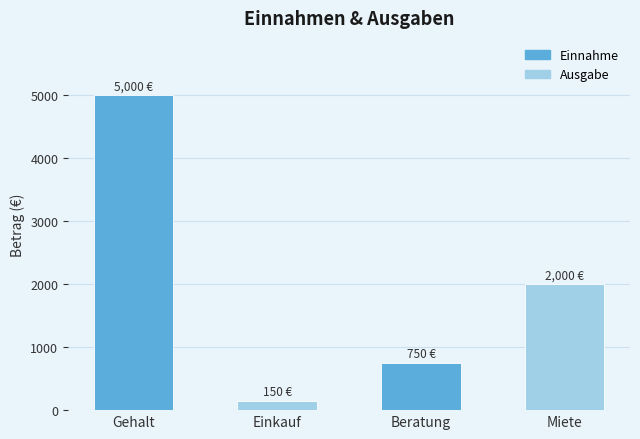

Does the chart contain any negative values?

No